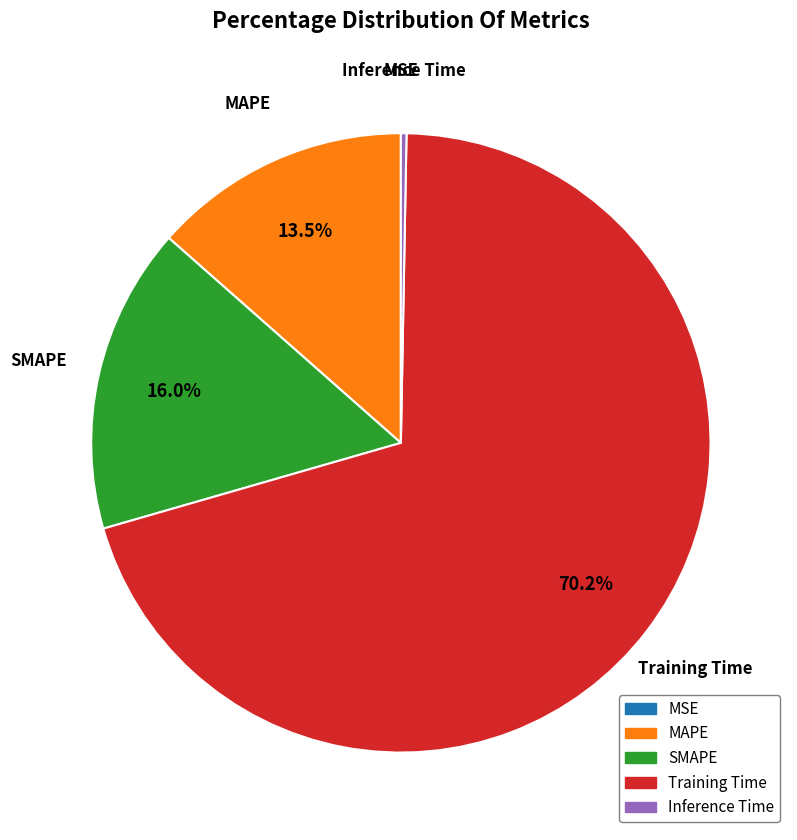

Which slice represents more than half of the pie?

Training Time